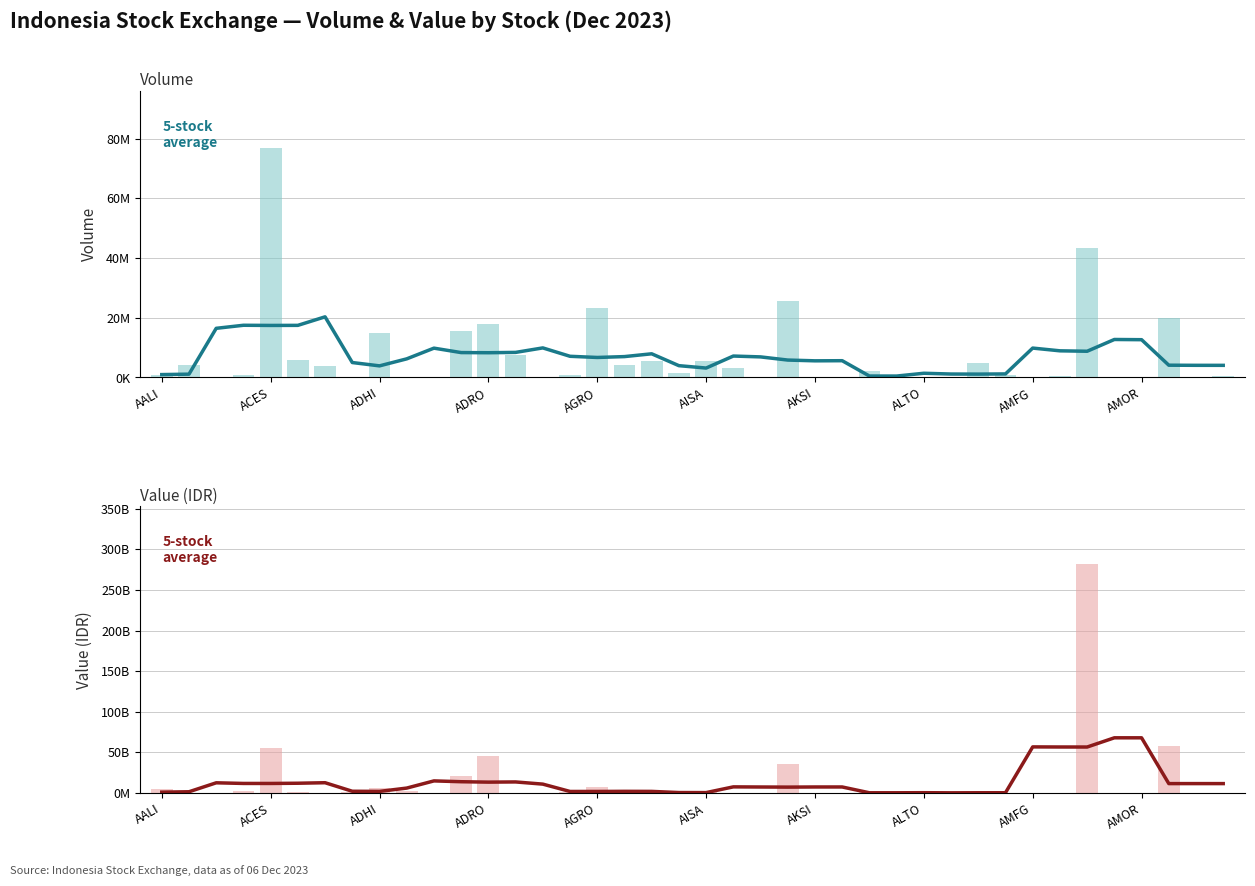

True or false: Value has a value of 35725111000 at 23.

True